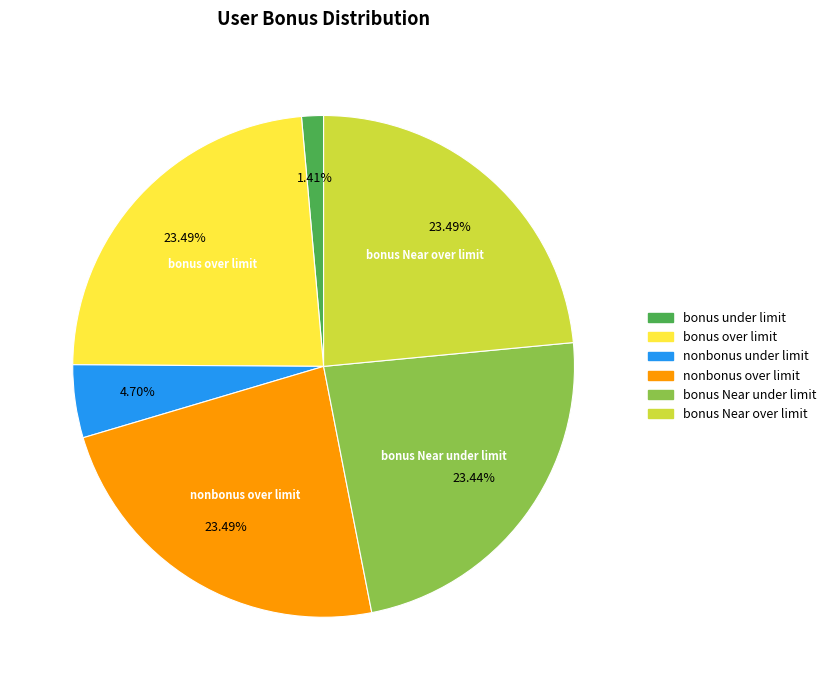

Does any single category account for the majority?

No